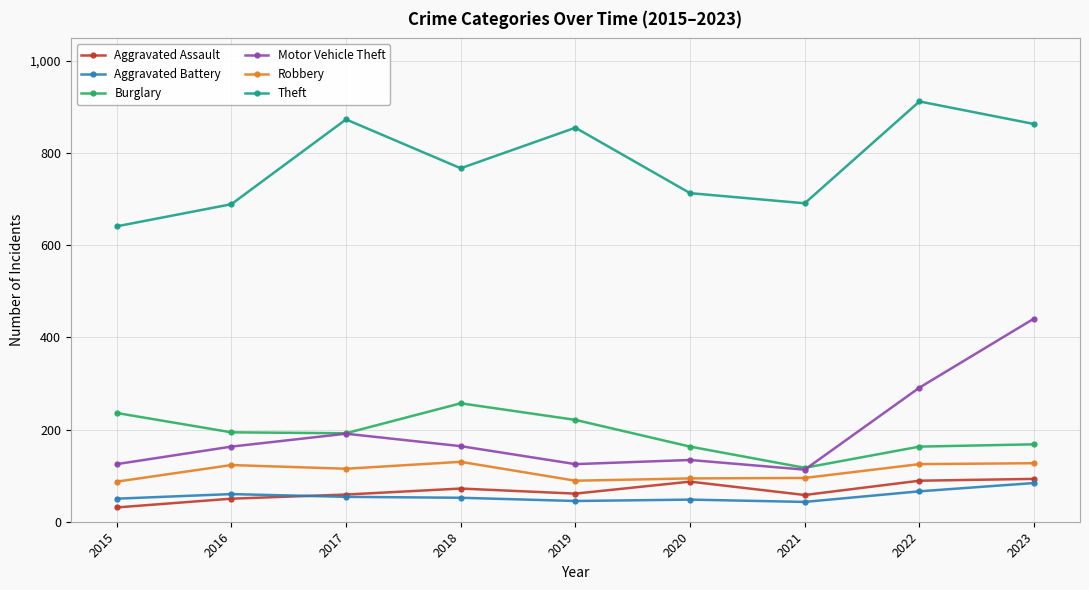

True or false: Aggravated Assault has a value of 108 at 2019.

False